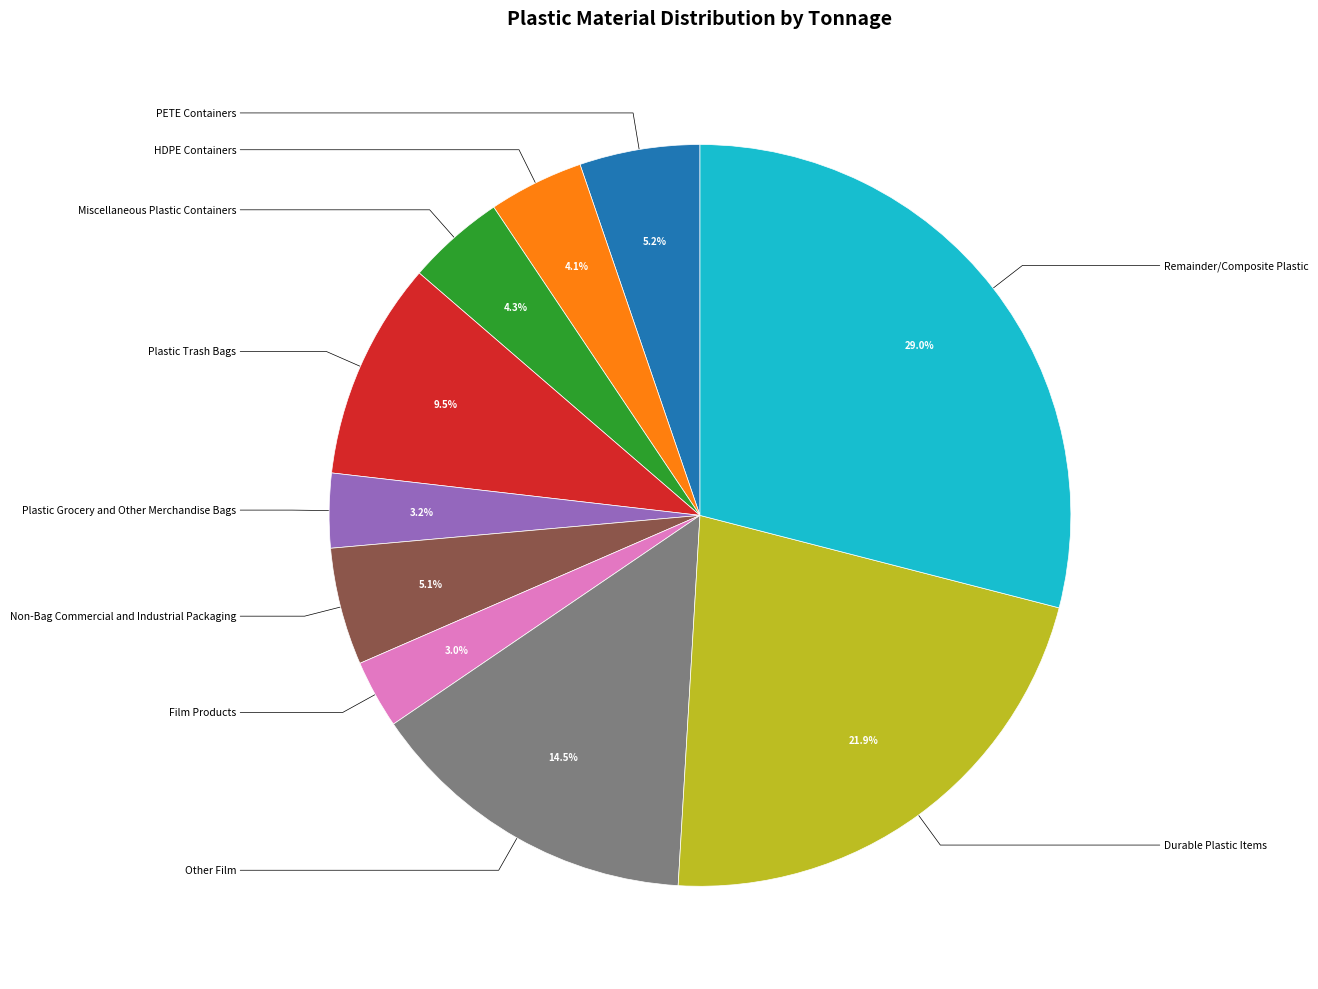

Is there any slice that represents more than half of the pie?

No